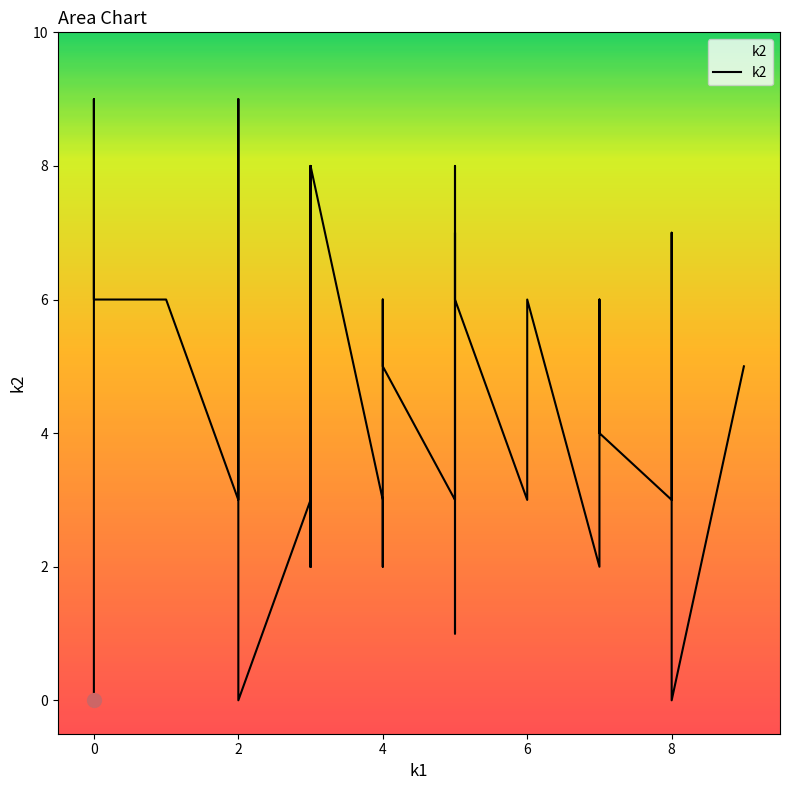

What is the change in value from 9 to 6?

+1